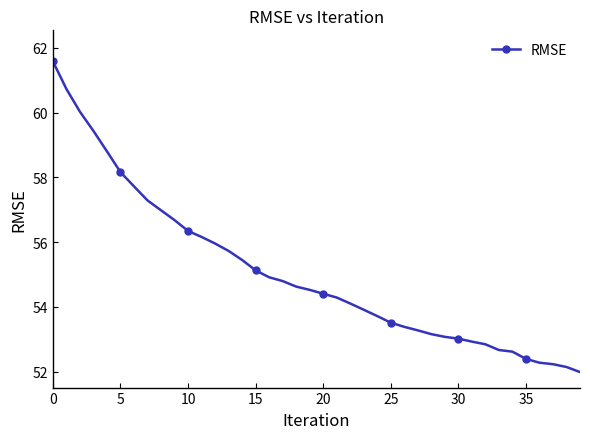

What is the average value?

55.1